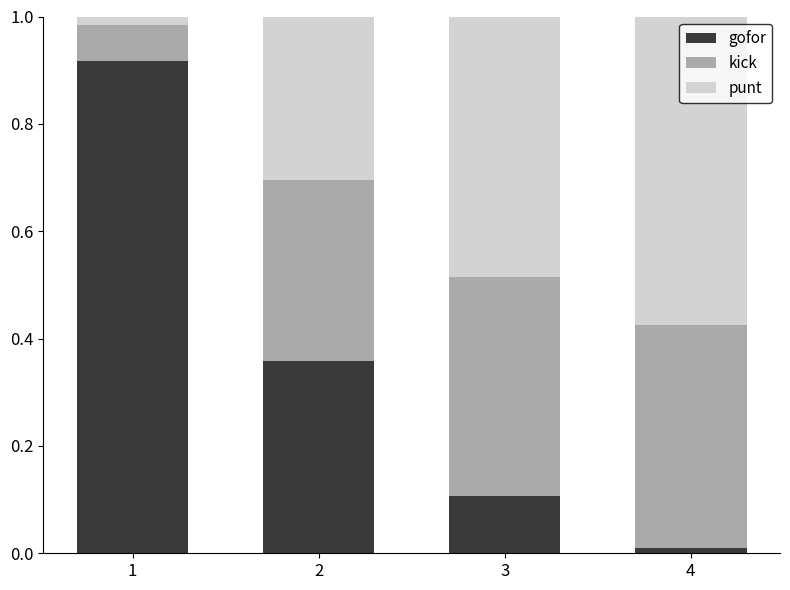

At which label is gofor closest to 0?

4